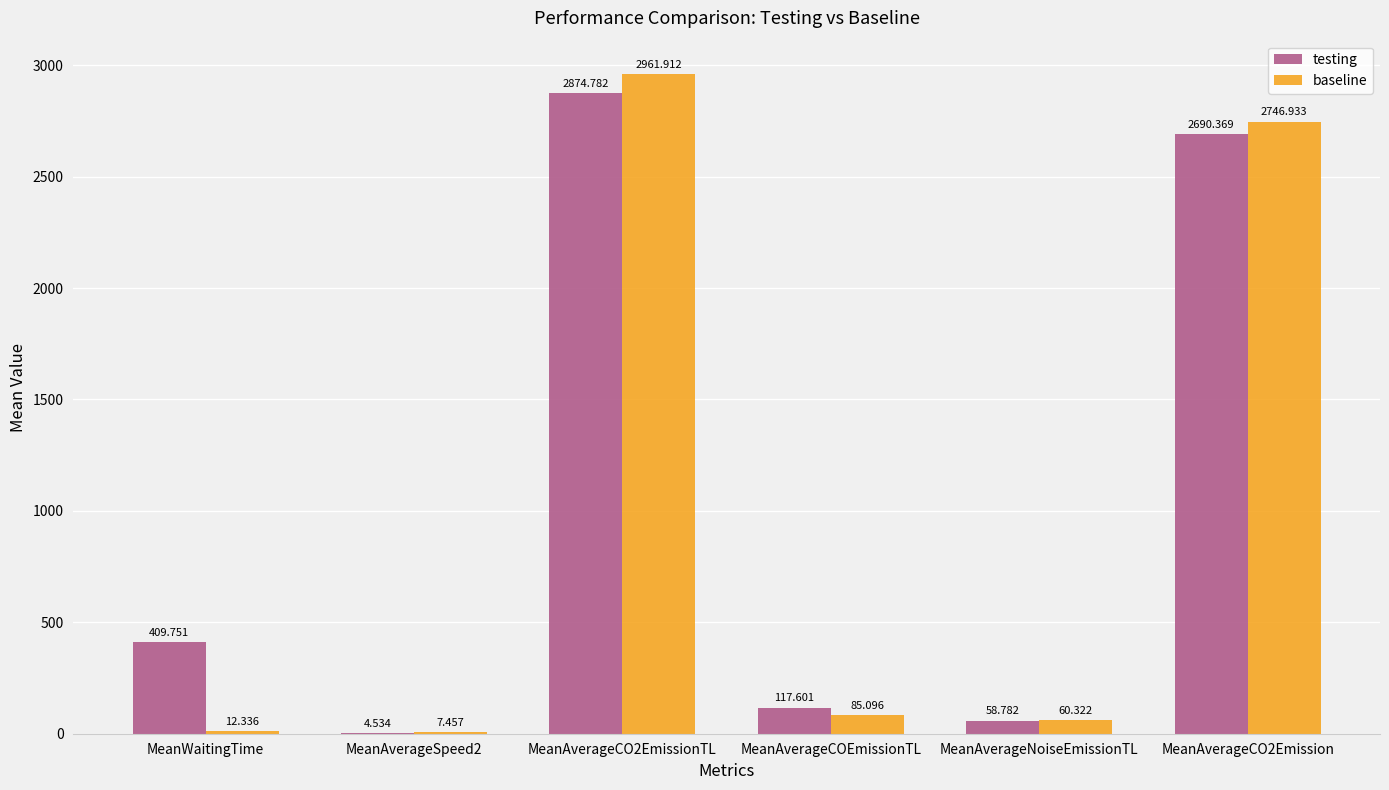

Which series has the largest total across all categories?

testing